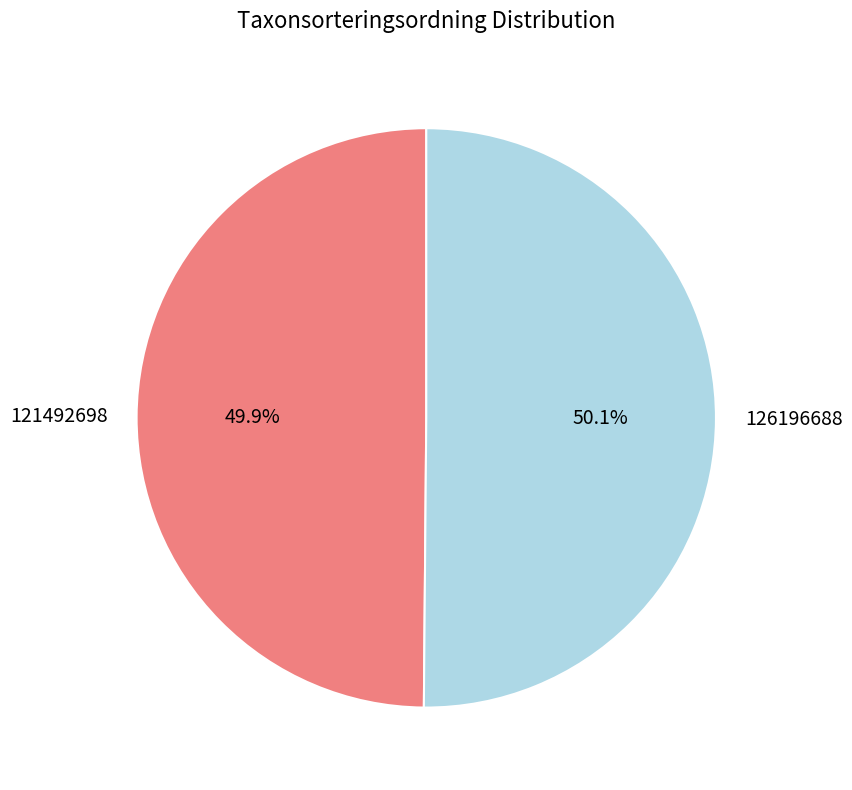

What percentage is the 126196688 slice, to the nearest percent?

50%